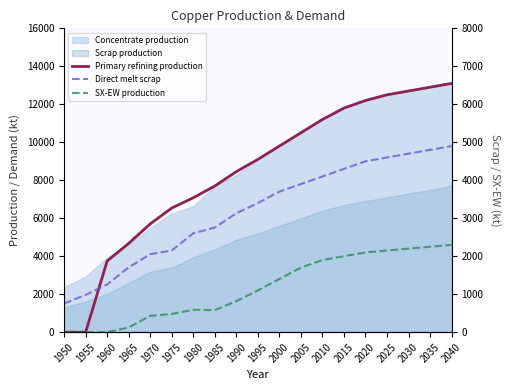

The SX-EW production series shows 1400.0 at 2000. True or false?

True